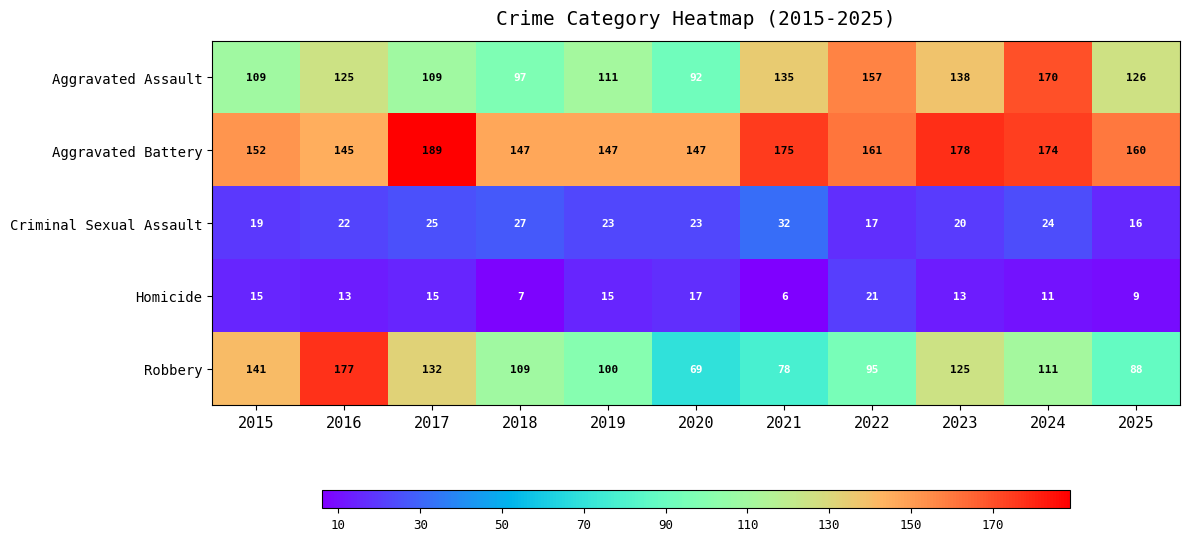

At which category is the sum across all series the highest?

2024